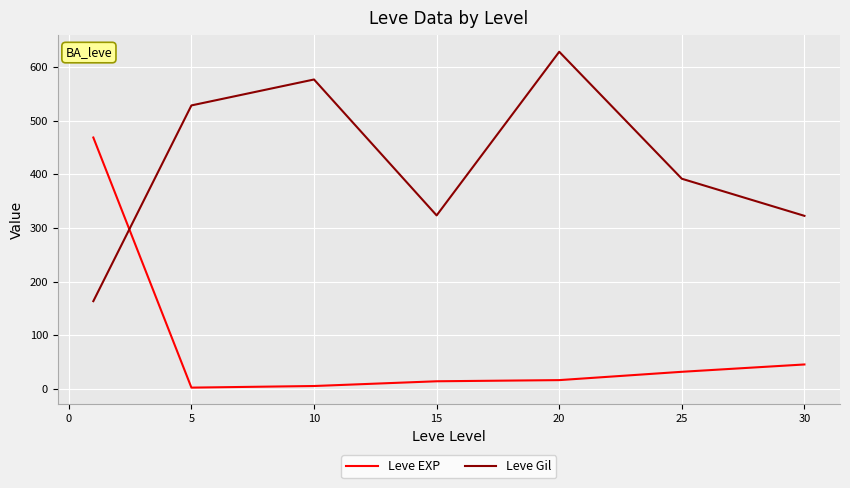

What is the difference between the maximum and second lowest values in the Leve EXP series?

463.2